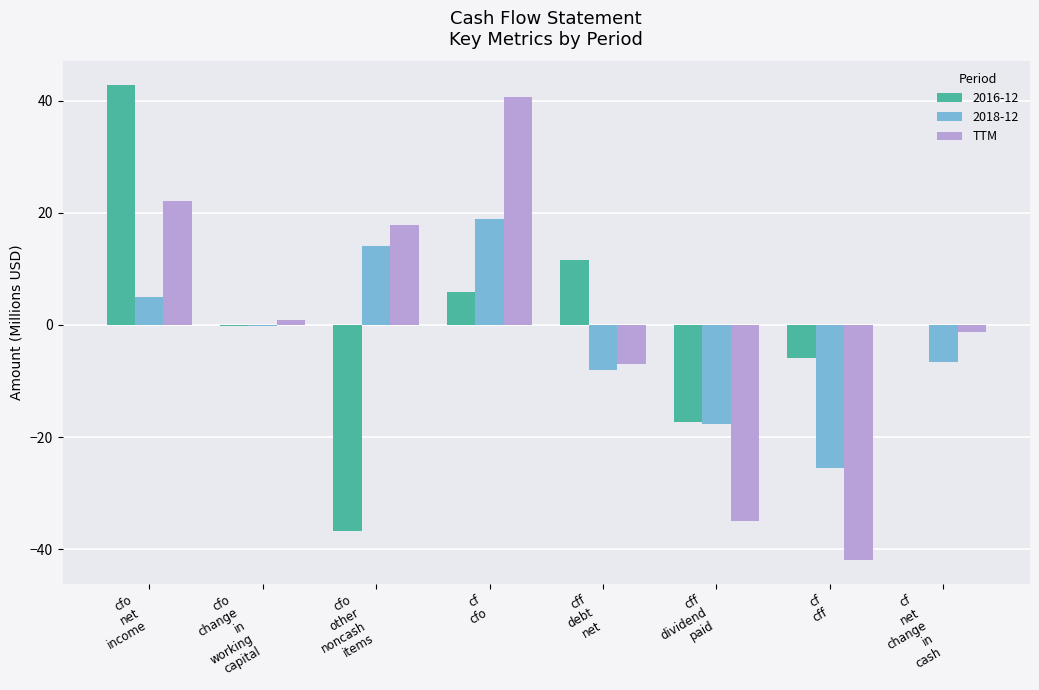

What is the sum of all TTM values?

-3.7